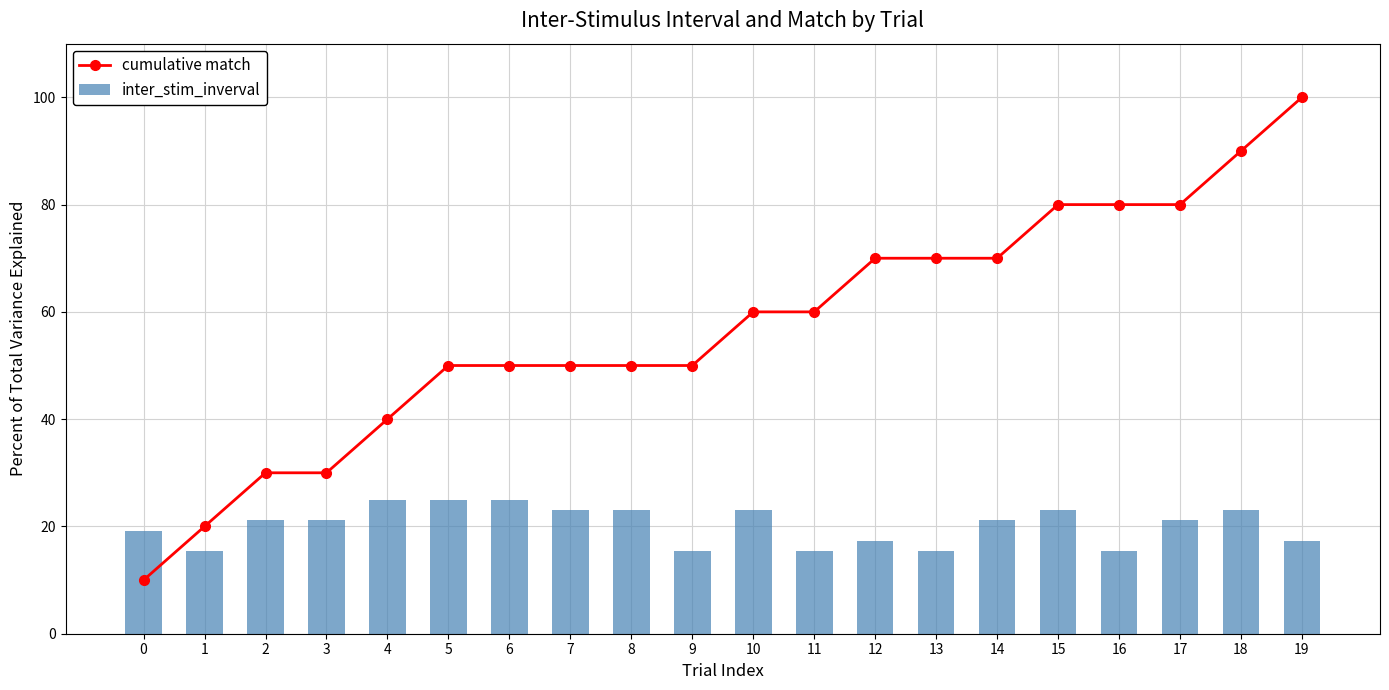

Which has a higher value, 6 or 7?

6